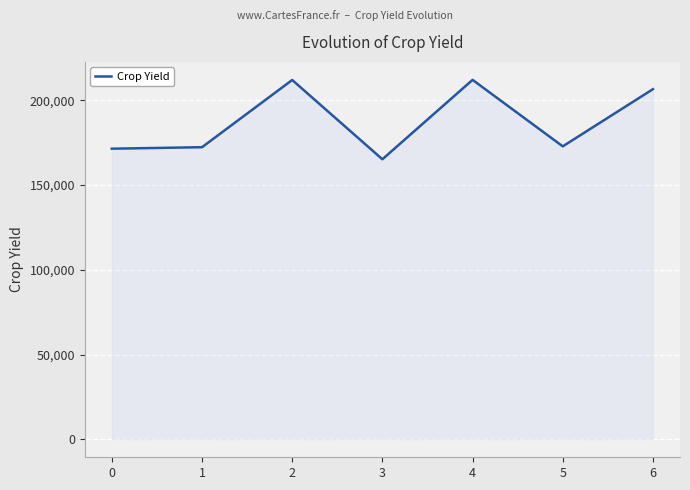

How many lines are shown in the chart?

1